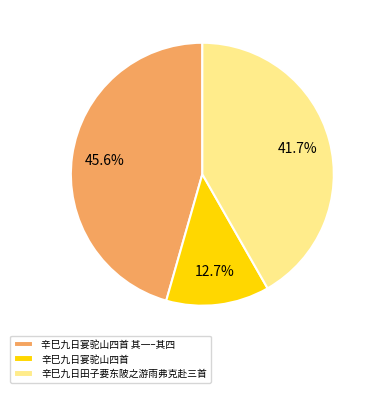

Do 辛巳九日宴驼山四首 and 辛巳九日田子要东陂之游雨弗克赴三首 together represent more than half of the pie?

Yes